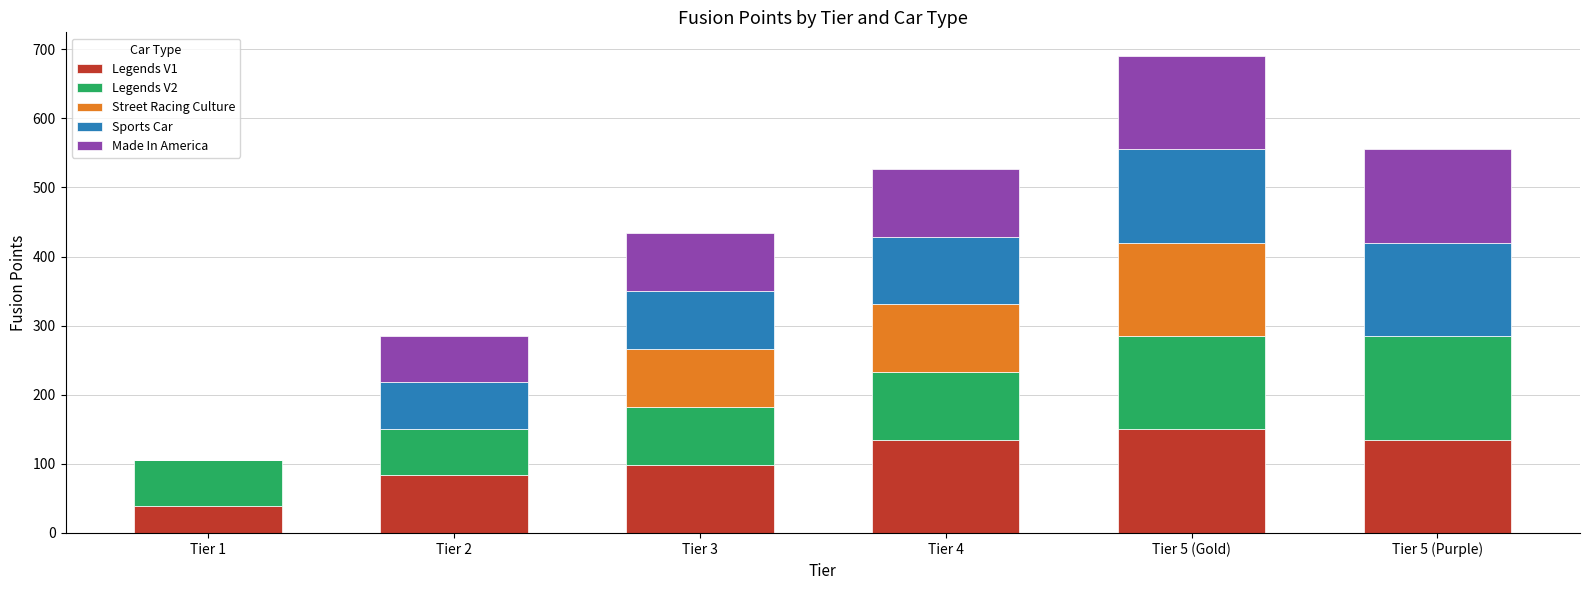

How many data points does each series have?

6